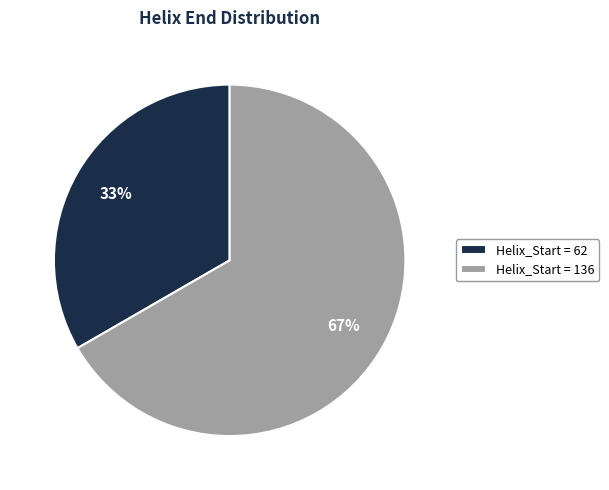

How many slices are in this pie chart?

2